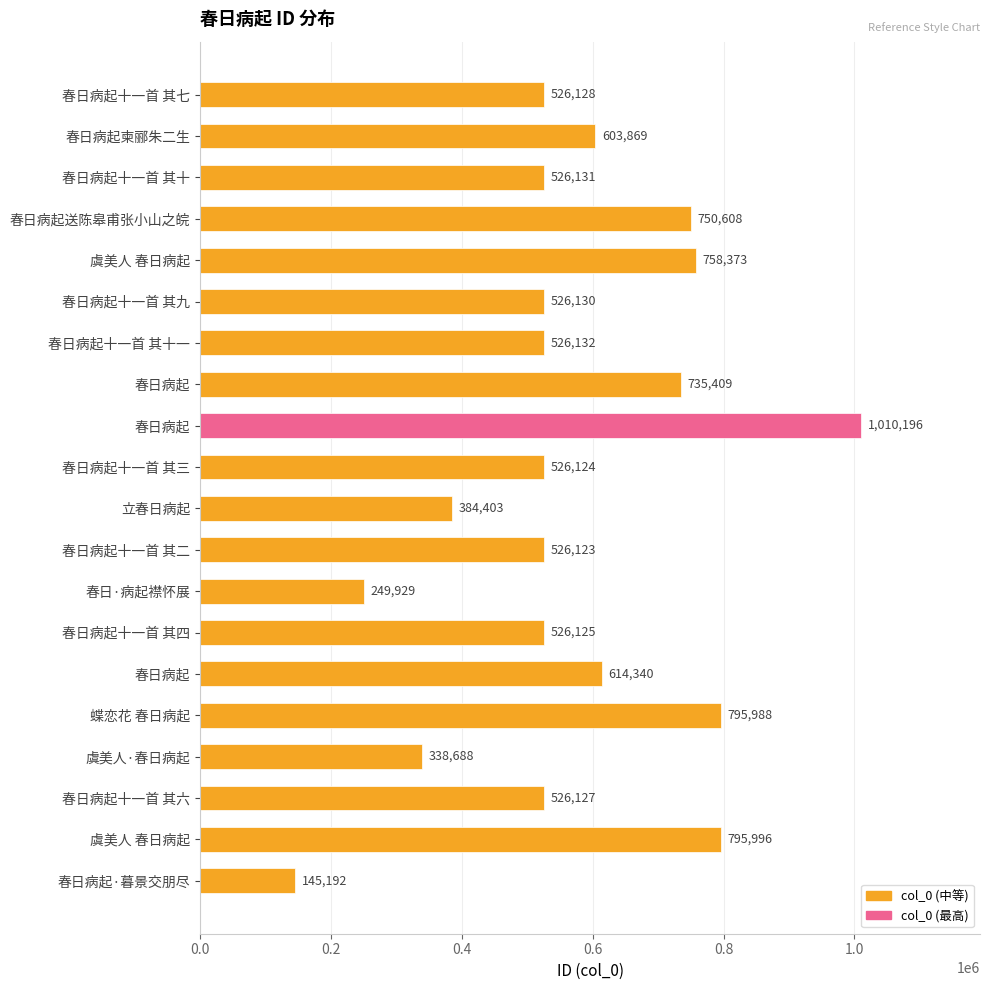

What is the maximum value shown in the chart?

1010196